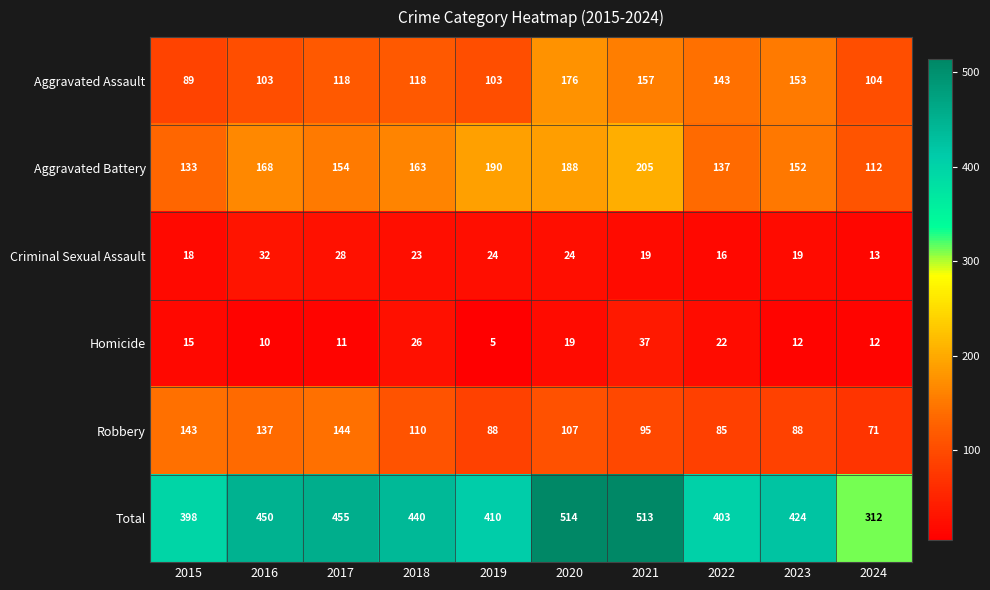

What is the difference between the second highest and minimum values in the Robbery series?

72